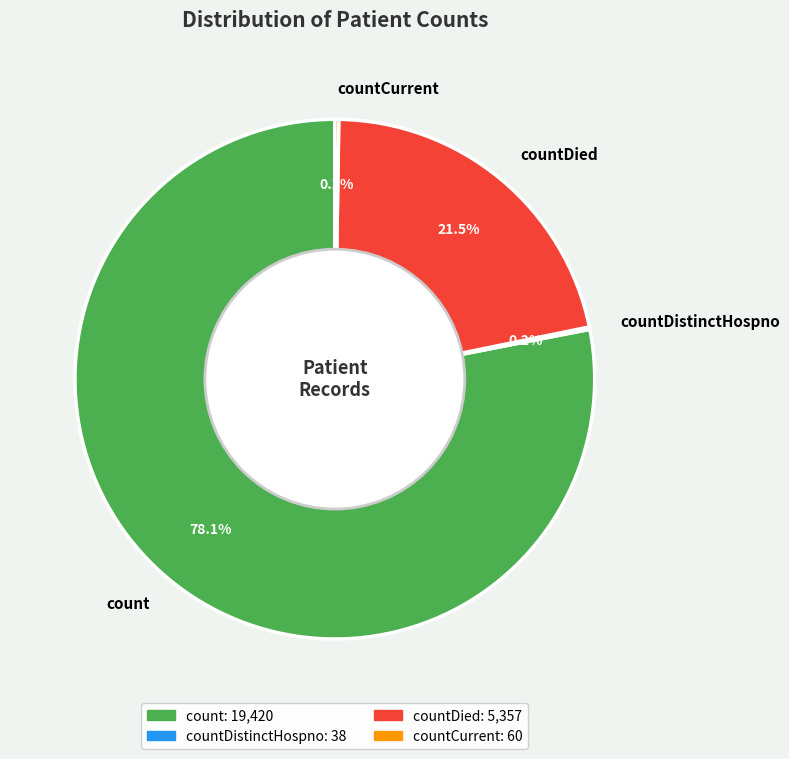

To the nearest percent, what is the average slice percentage?

25%